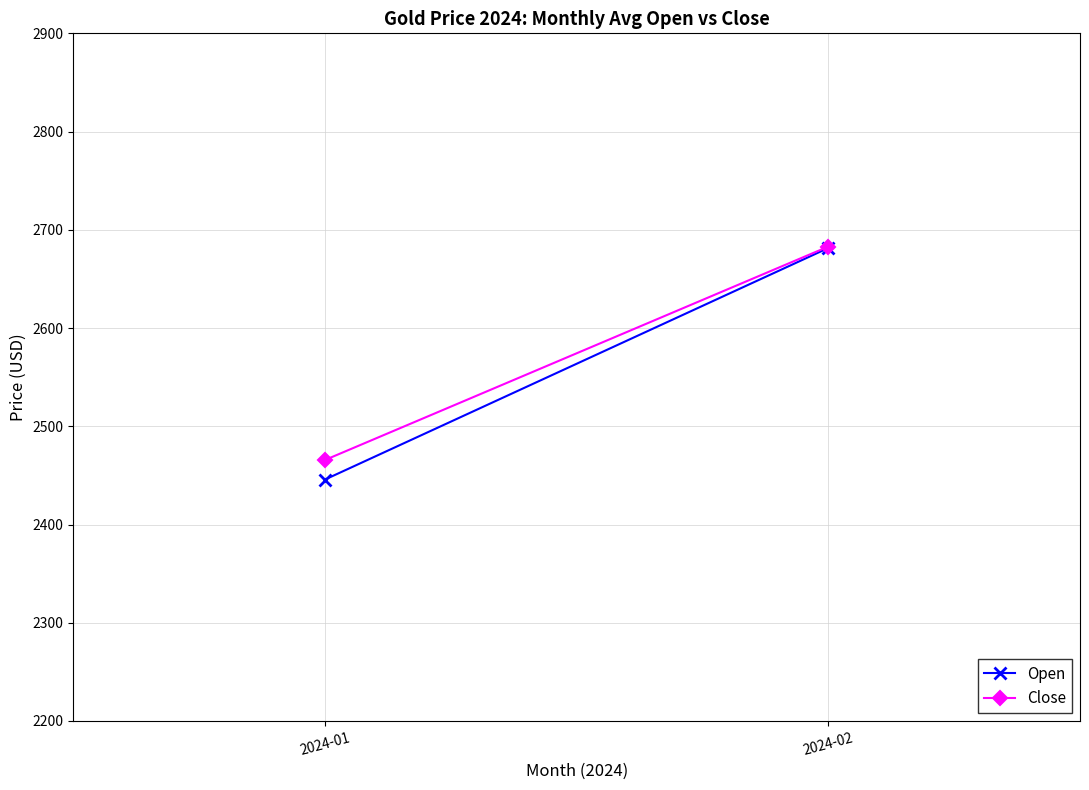

What is the difference between the Open values at 2024-01 and 2024-02?

235.7